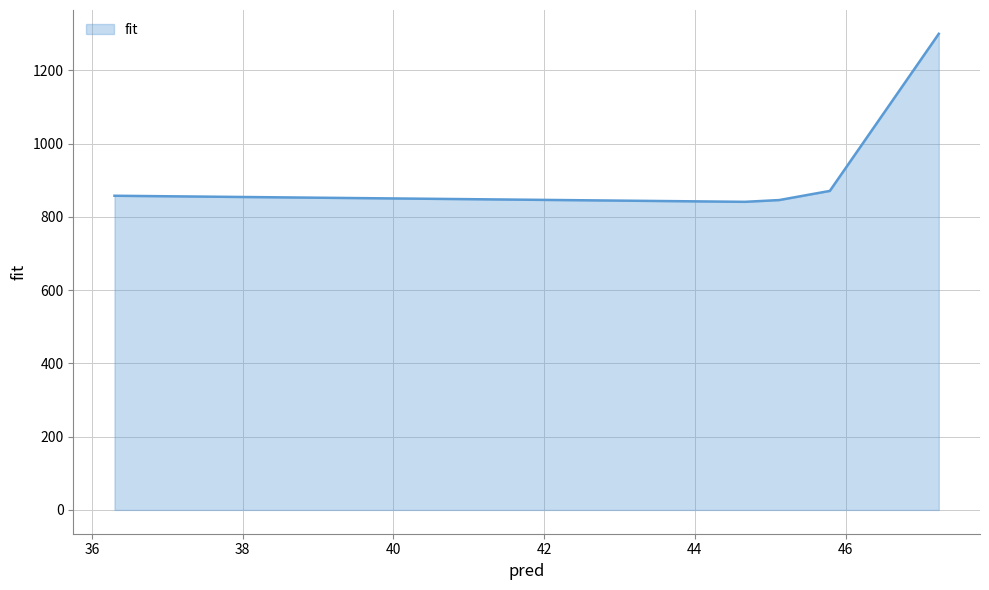

What is the value of the 3rd point from the left?

845.7